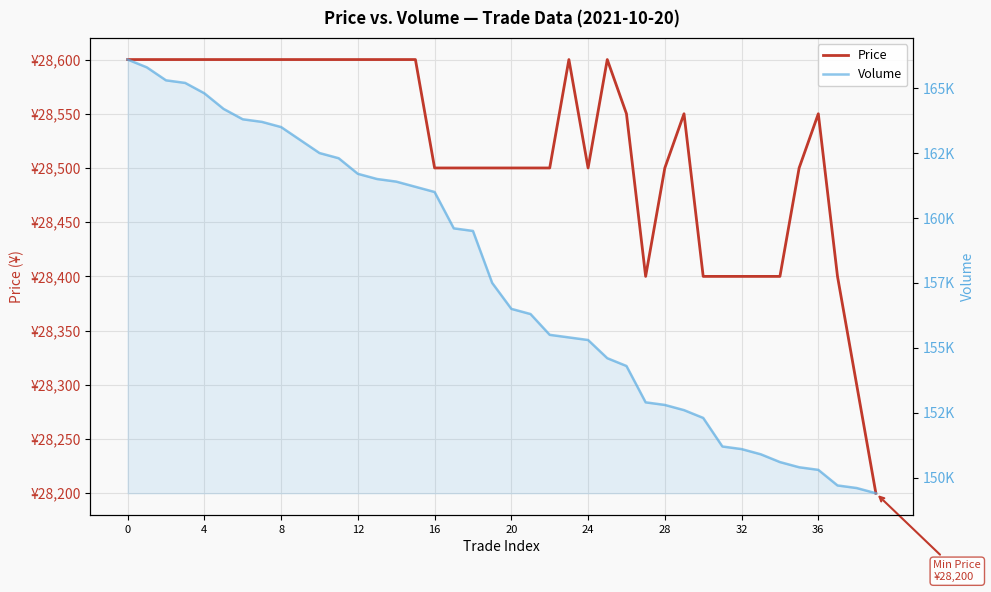

What are all the series names shown in the legend?

Price, Volume